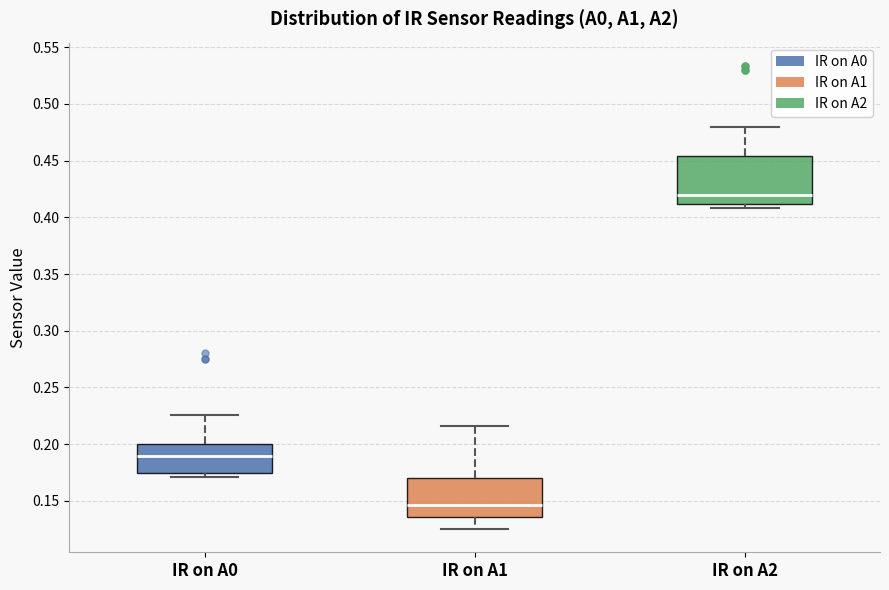

Where is the upper edge of the box for IR on A1 on the y-axis? The values are not printed on the chart, so give them approximately, as read against the axis.

0.170